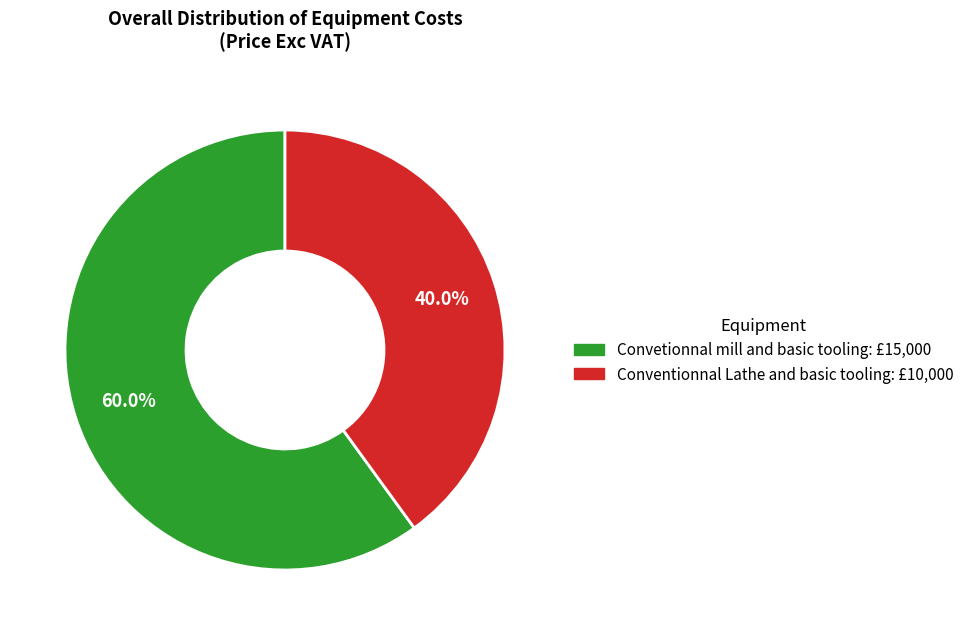

How many slices are in this pie chart?

2